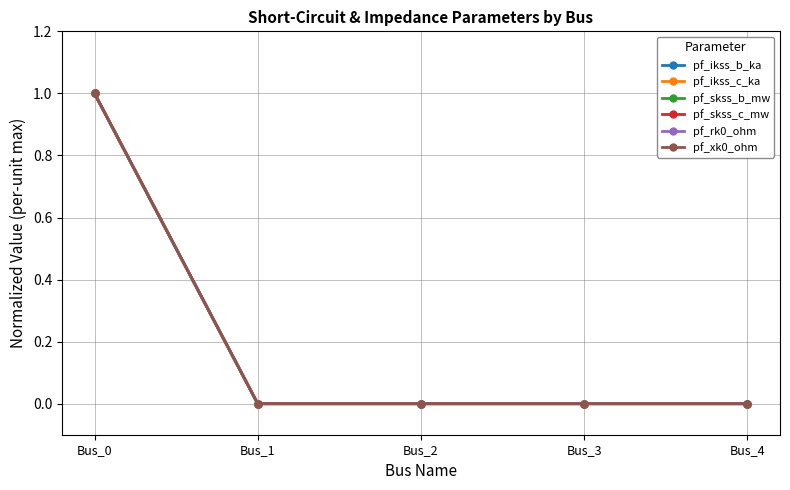

The pf_xk0_ohm series shows 1 at Bus_0. True or false?

True